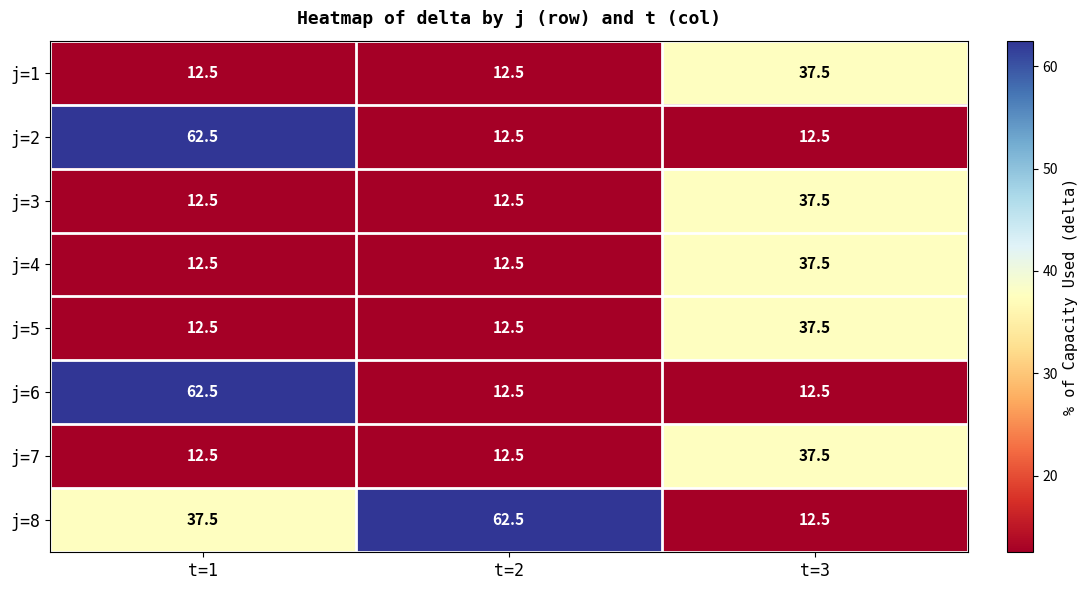

Reading left to right, what are all the values shown in this chart?

j=1: 12.5	12.5	37.5
j=2: 62.5	12.5	12.5
j=3: 12.5	12.5	37.5
j=4: 12.5	12.5	37.5
j=5: 12.5	12.5	37.5
j=6: 62.5	12.5	12.5
j=7: 12.5	12.5	37.5
j=8: 37.5	62.5	12.5